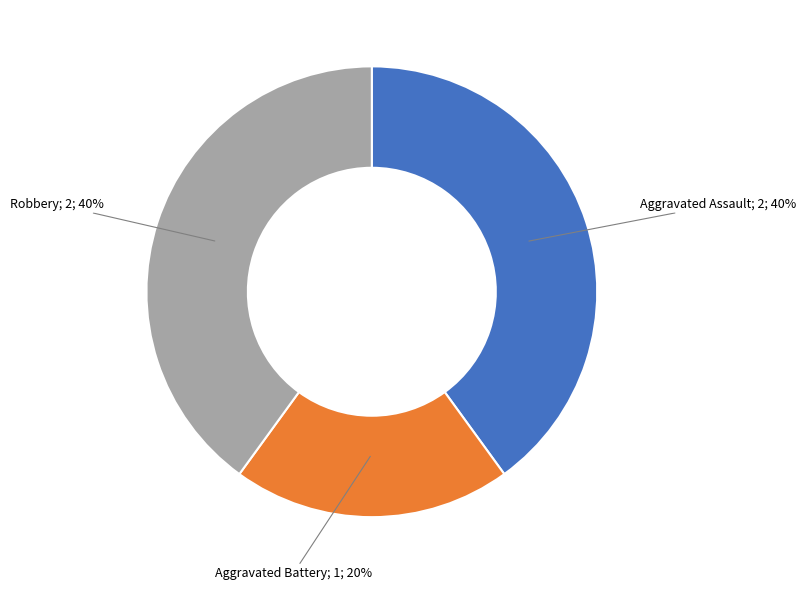

Is there a majority slice in this chart?

No